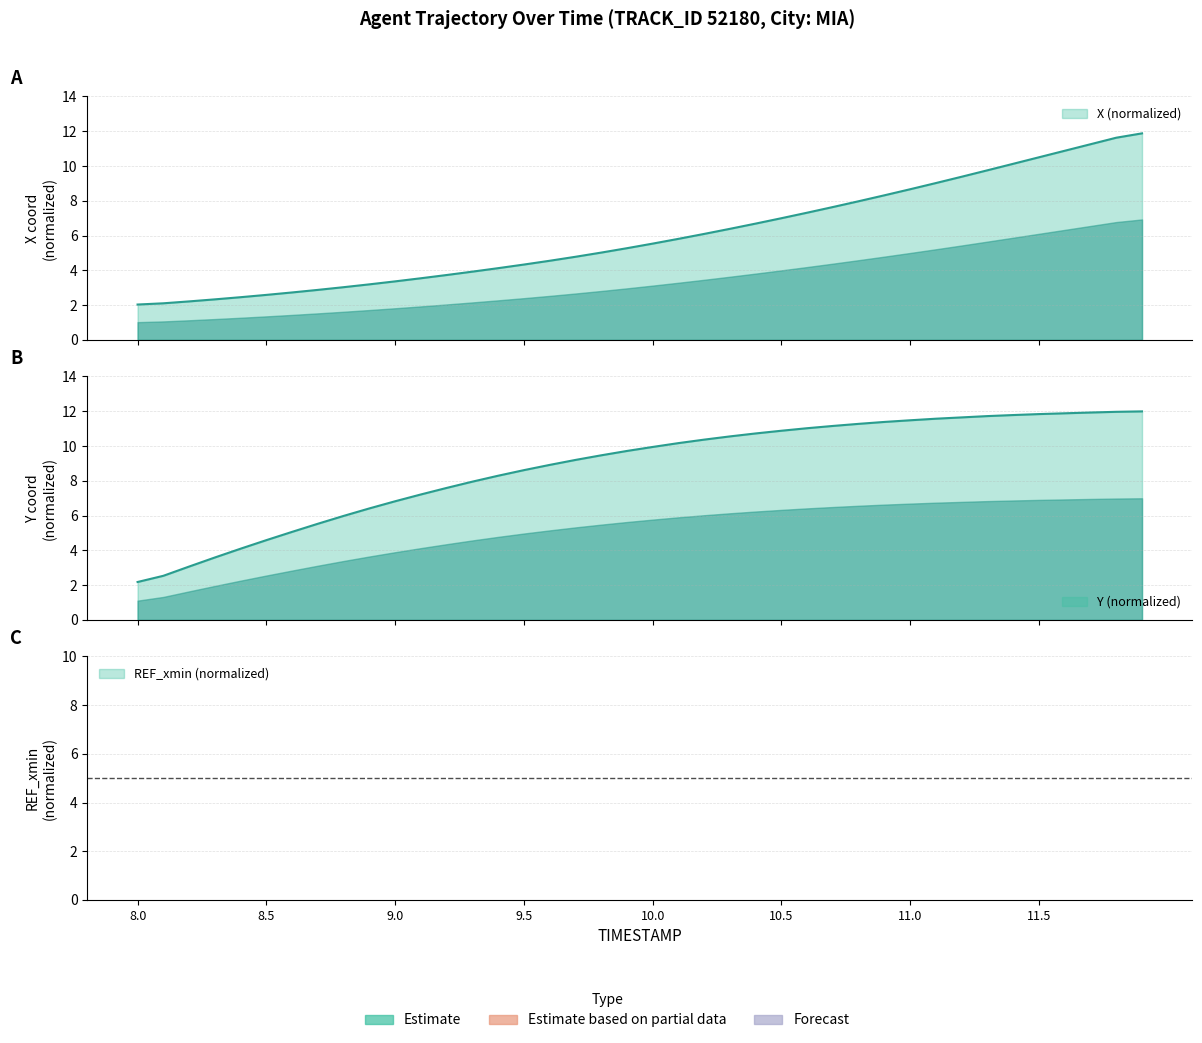

True or false: X and Y cross at least once.

False